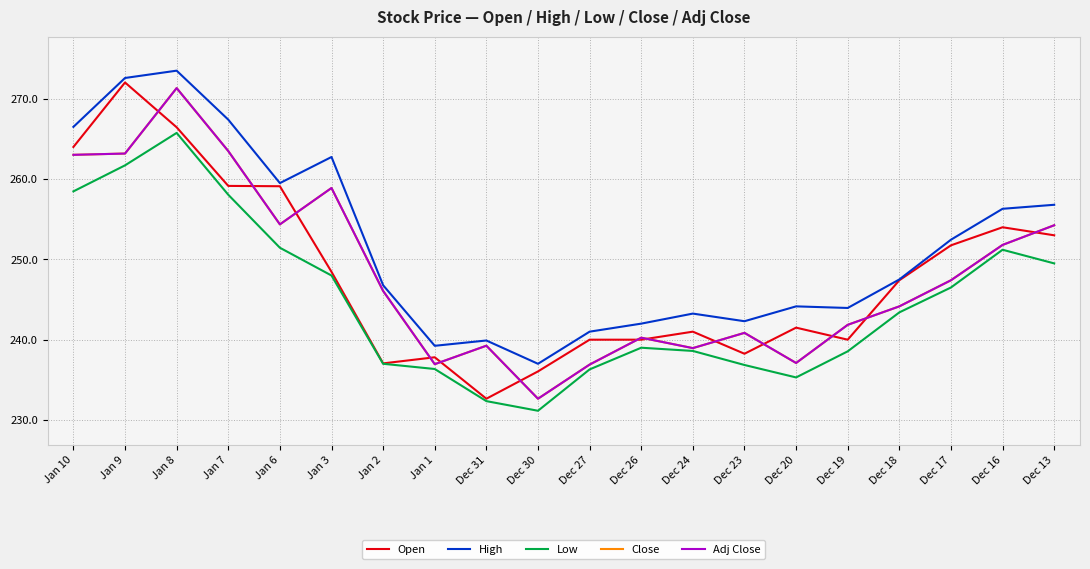

Is the value of Adj Close at Dec 16 greater than the value of High at Dec 16?

No